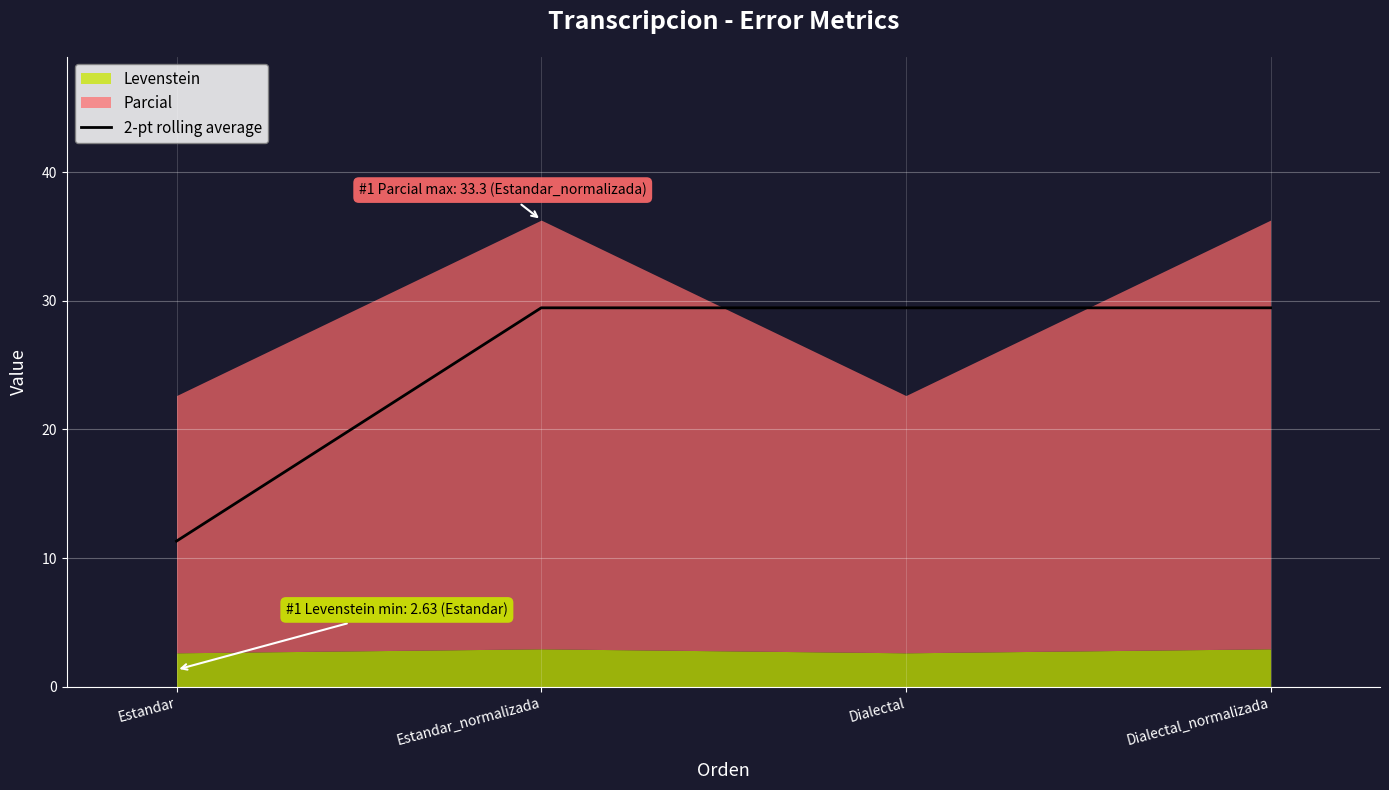

Which category has the lowest value in the 2-pt rolling average series?

Estandar